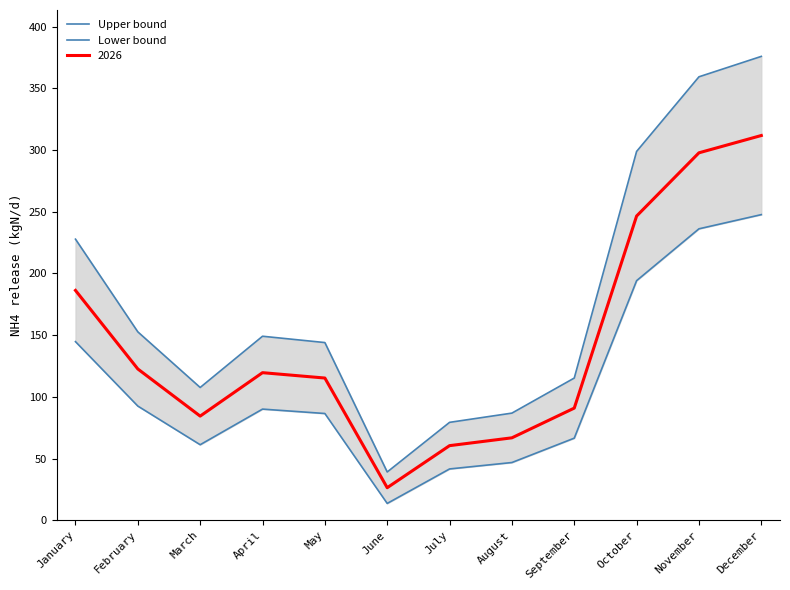

Reading right to left, list all the values displayed in this chart.

Upper bound: December=375.9	November=359.4	October=298.9	September=115.2	August=86.8	July=79.3	June=39.1	May=144.0	April=149.1	March=107.6	February=152.7	January=227.8
Lower bound: December=247.7	November=236.2	October=194.2	September=66.5	August=46.8	July=41.6	June=13.6	May=86.5	April=90.1	March=61.2	February=92.5	January=144.7